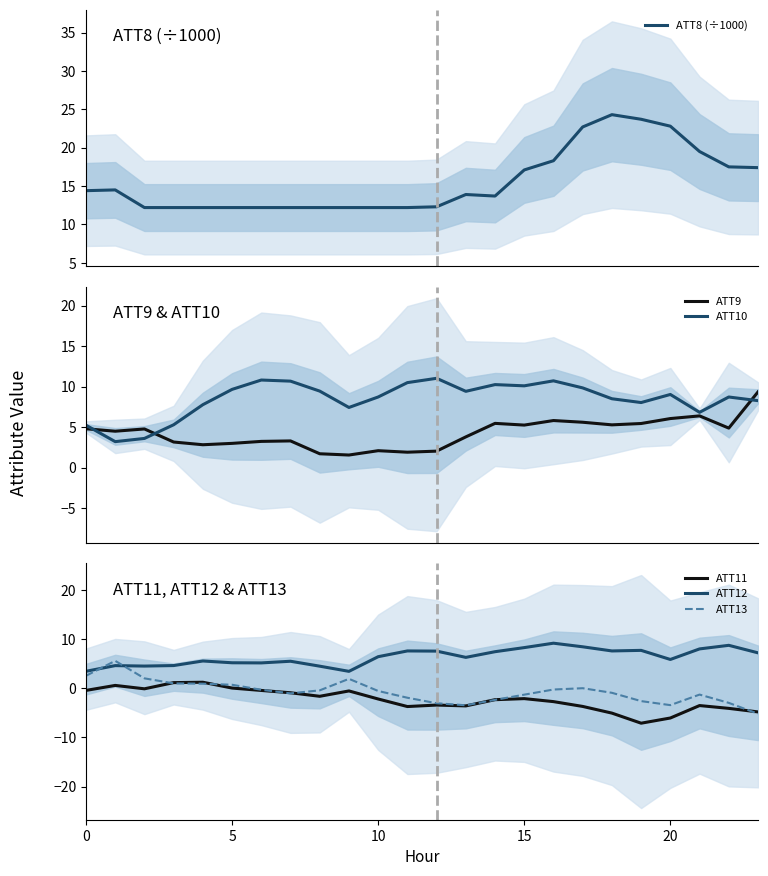

The value of ATT10 at 7 is 10.7. True or false?

True